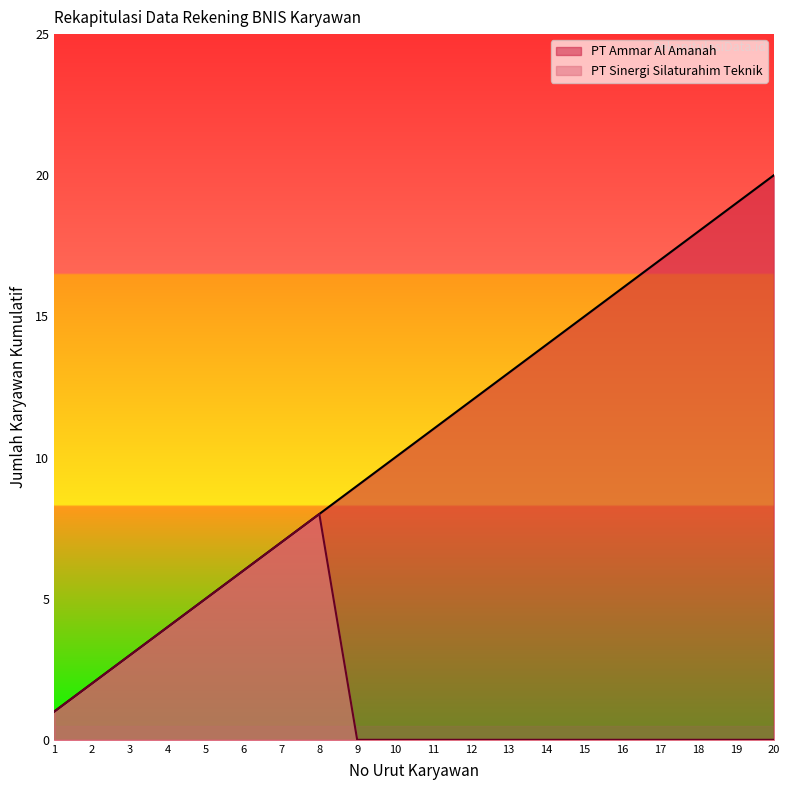

How many values in the PT Ammar Al Amanah series are below 11?

10